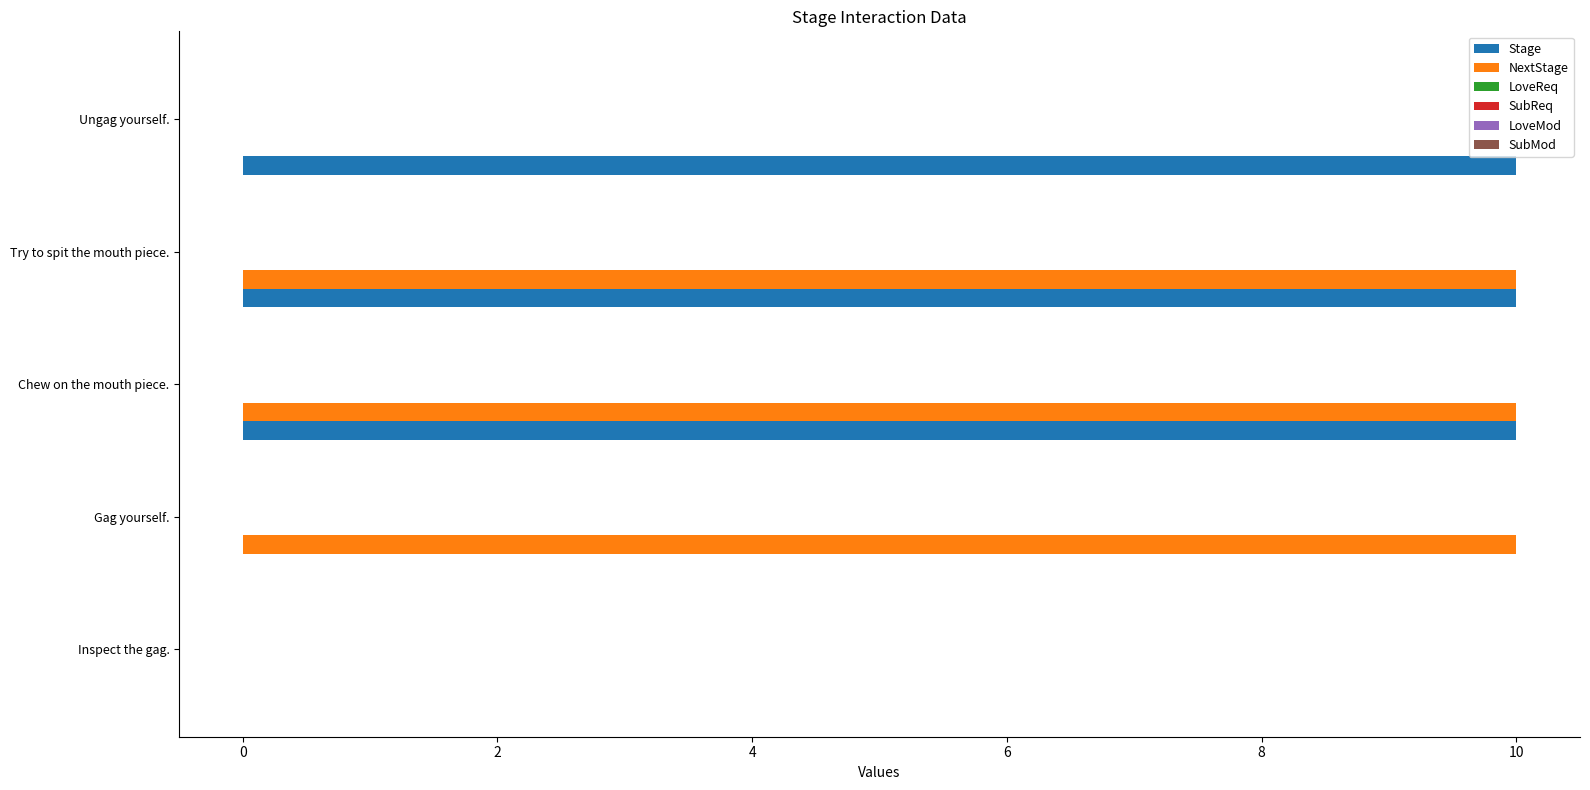

What is the greatest value displayed?

10